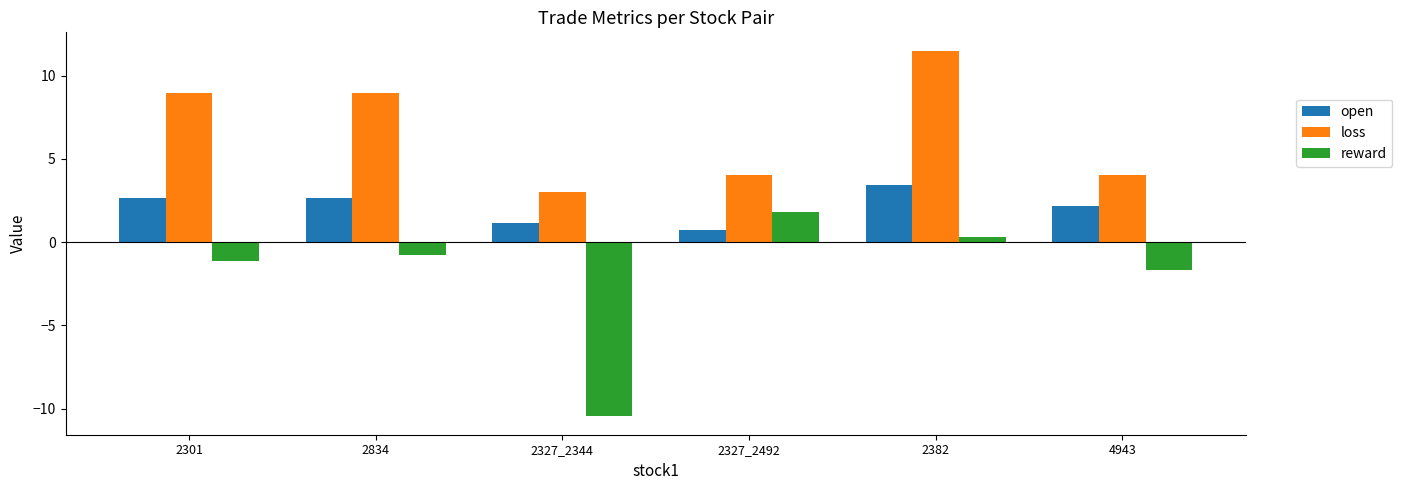

How many data points in reward are above 0?

2